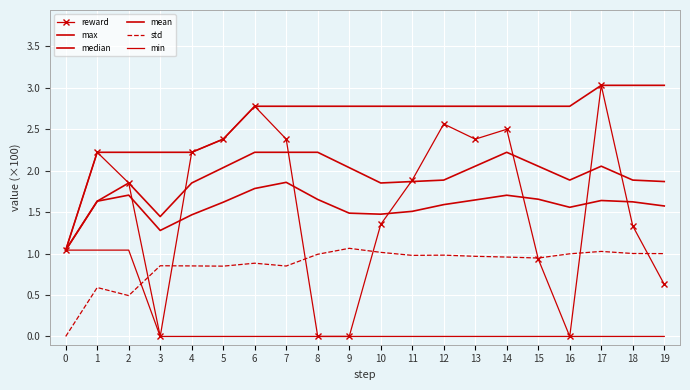

True or false: std and mean intersect in this chart.

False